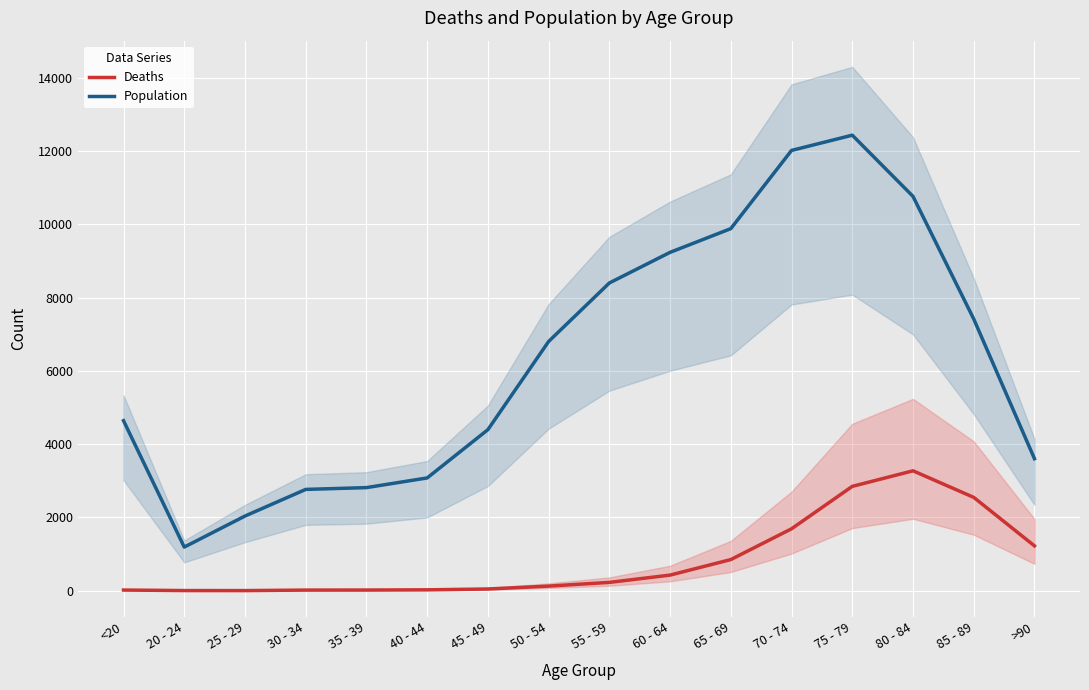

True or false: Deaths and Population intersect in this chart.

False